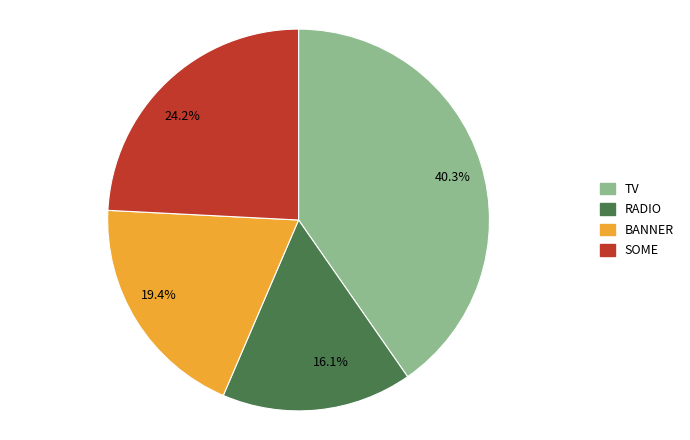

True or false: SOME accounts for 13% of the total.

False